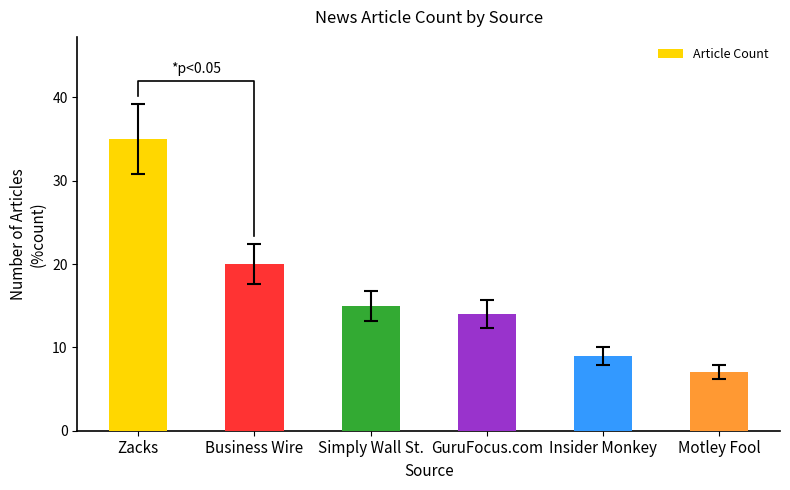

The value at Motley Fool is 7. True or false?

True